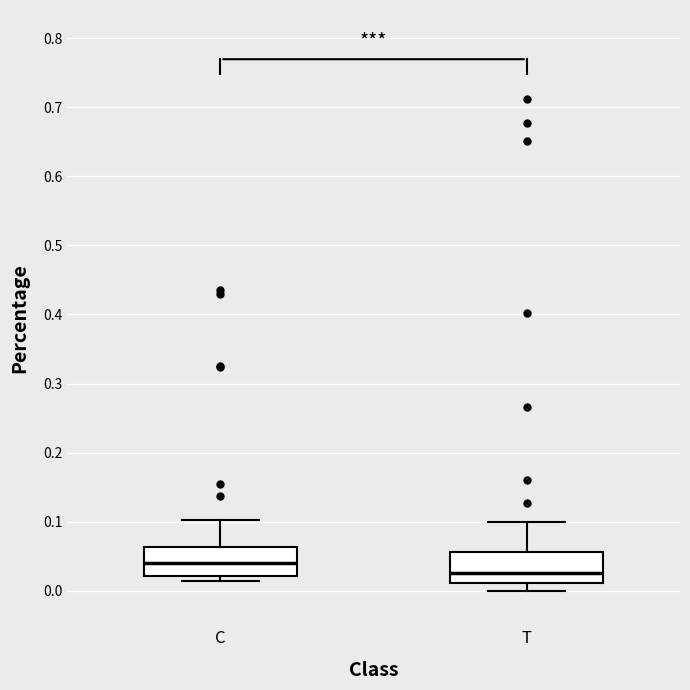

Reading left to right, read every box against the y-axis: the position of its median line, the range the box covers, and the ends of its whiskers. The values are not printed on the chart, so give them approximately, as read against the axis.

C: median 0.04, box 0.02 to 0.06, whiskers 0.01 to 0.10
T: median 0.03, box 0.01 to 0.06, whiskers 0.00 to 0.10